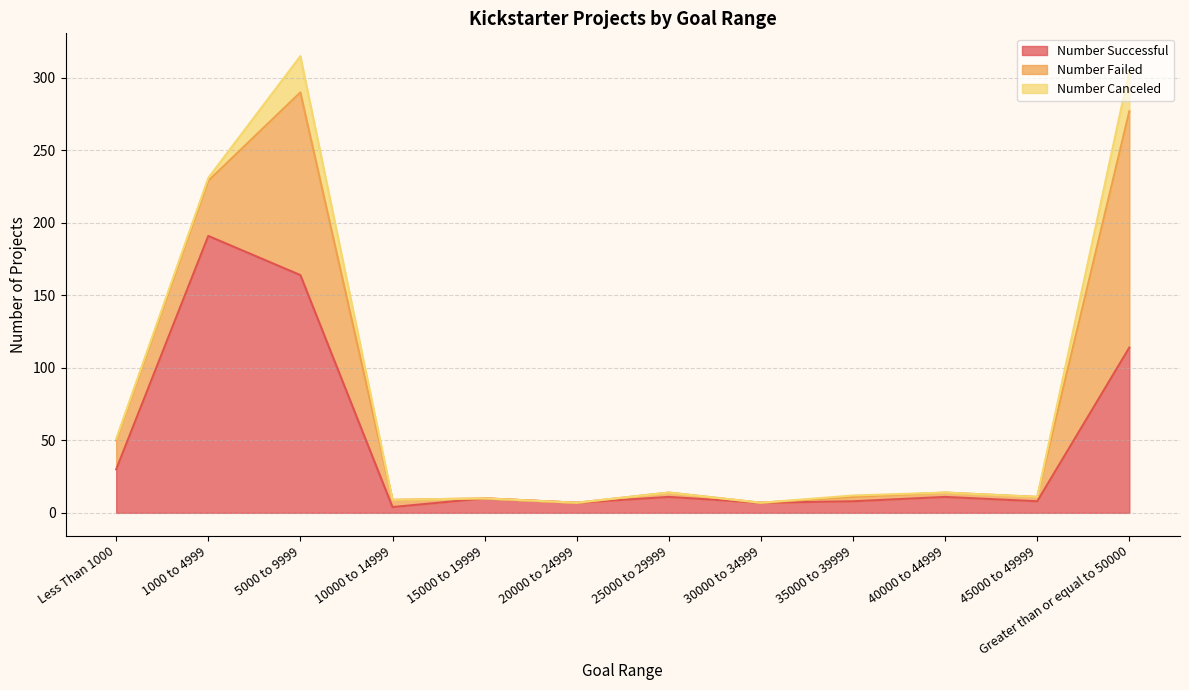

In Number Successful, how many points are lower than both neighbors (excluding endpoints)?

4